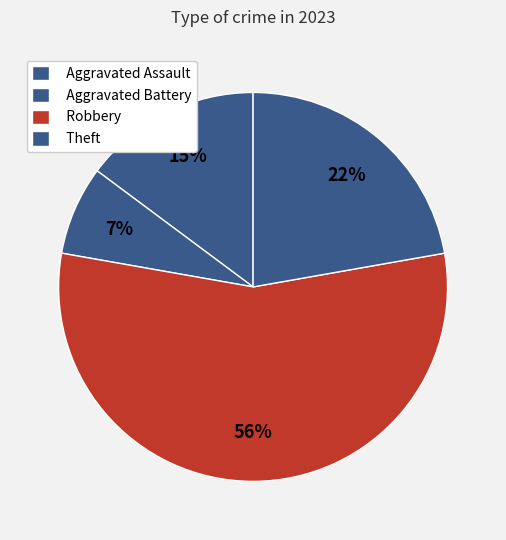

Combined, what portion of the pie is Robbery and Aggravated Battery?

63.0%